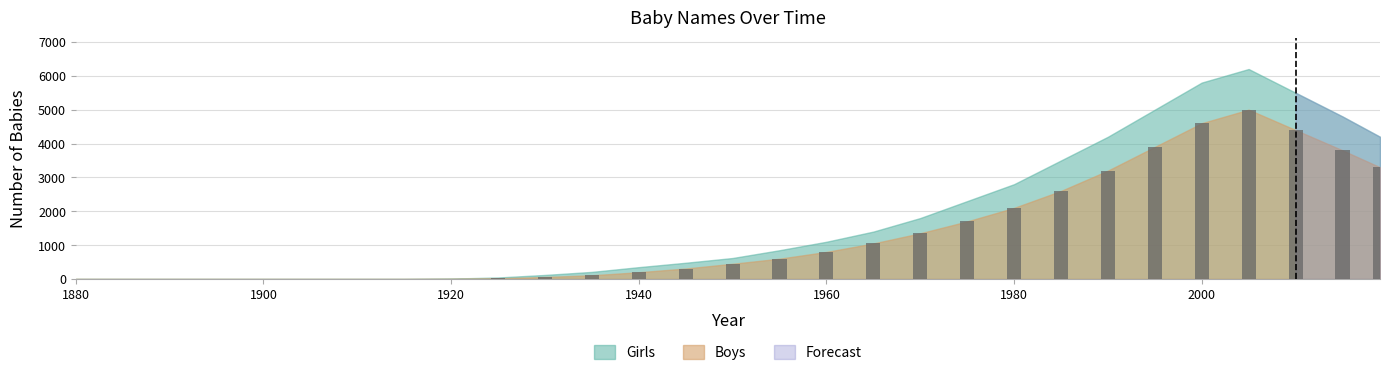

What is the maximum value shown in the chart?

5000